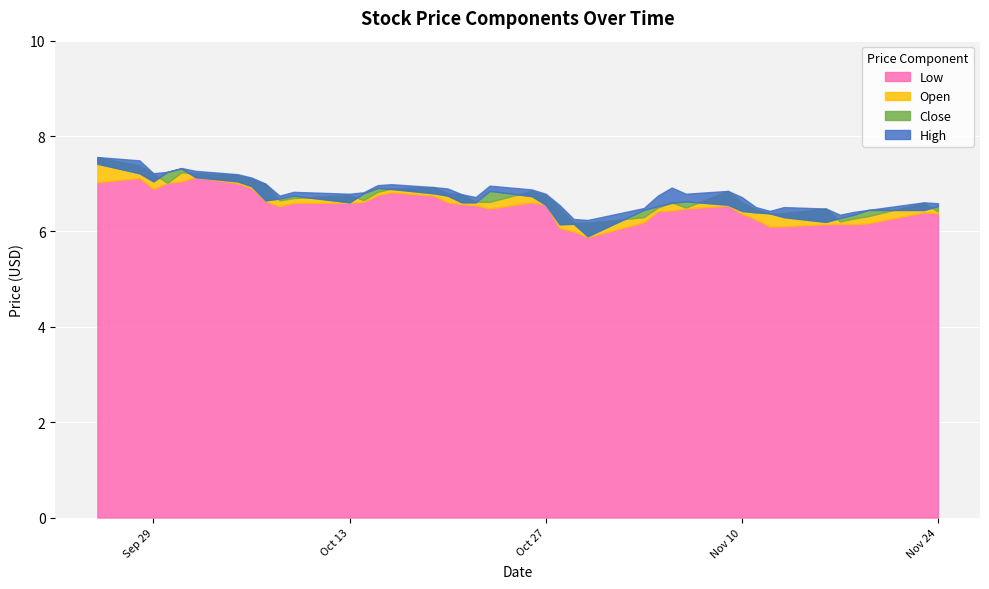

What are all the series names shown in the legend?

Close, Open, High, Low